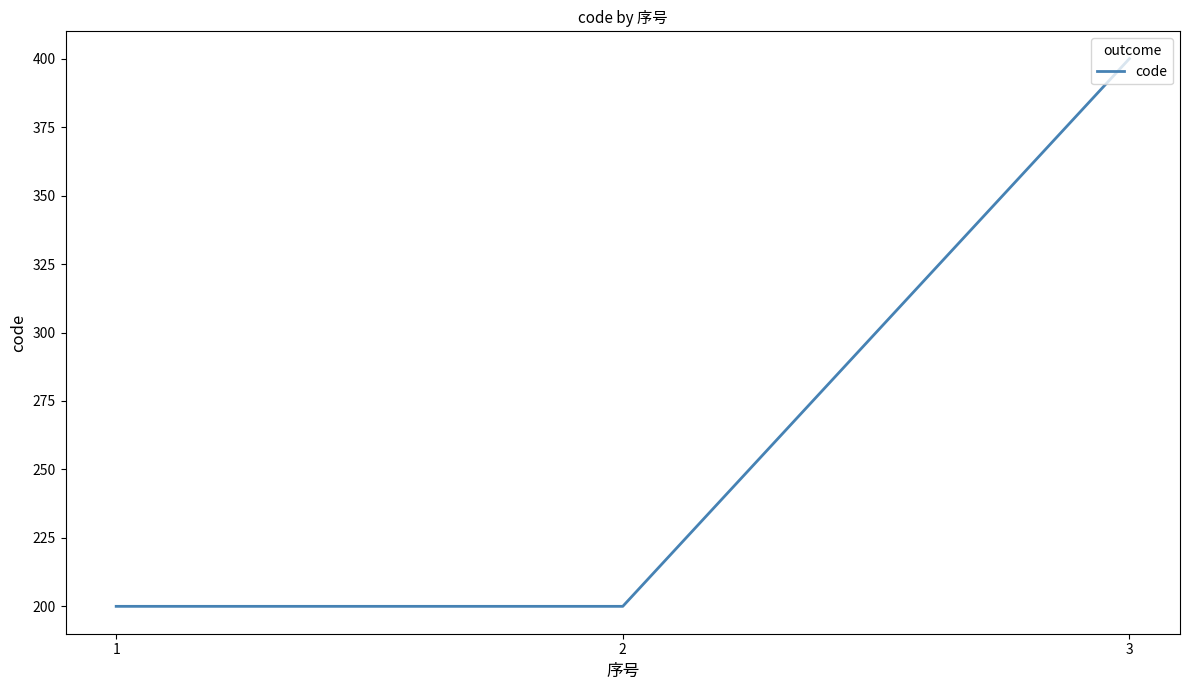

At which category does the chart reach its peak across all series?

3